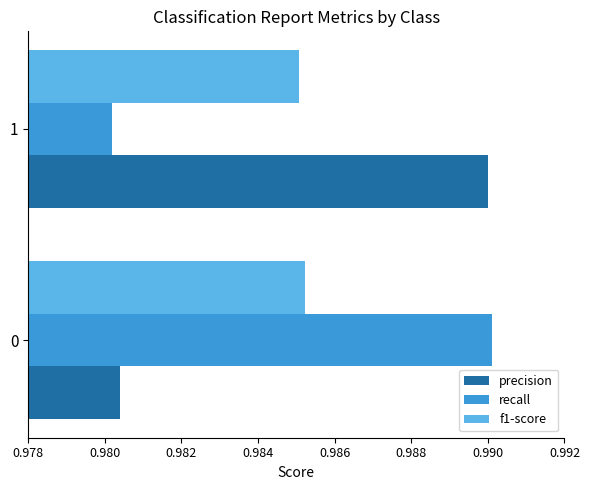

At how many categories does at least one series exceed 0?

2